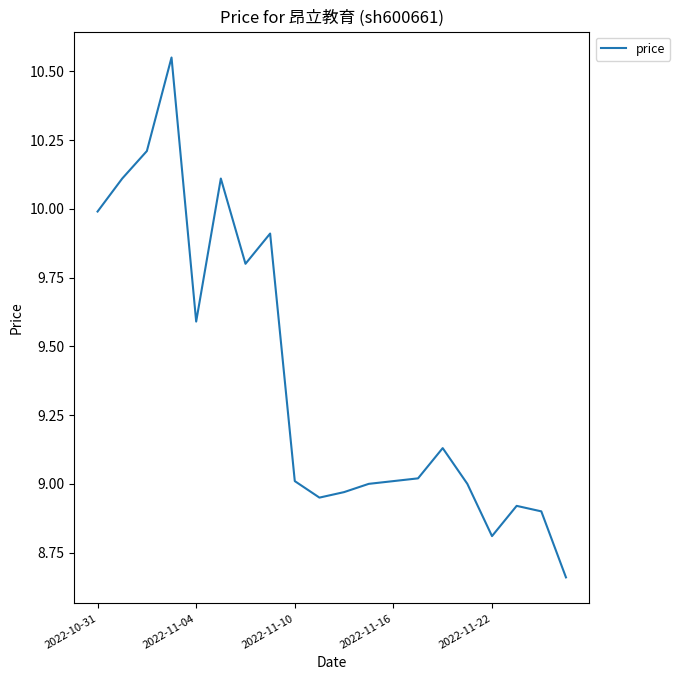

What is the ratio of the value at 2022-10-31 to the value at 2022-11-04?

1.0